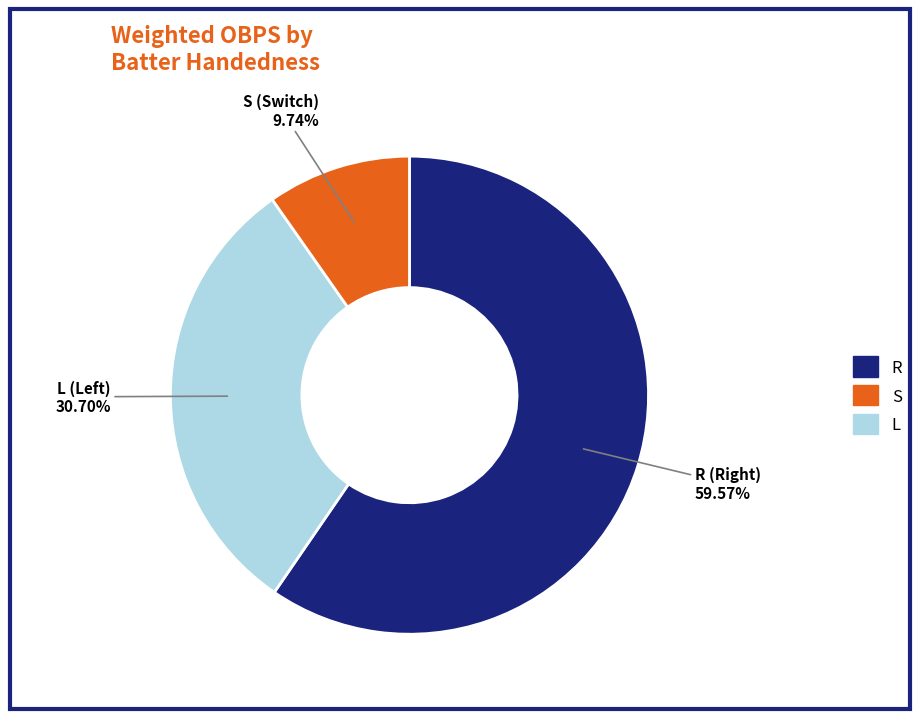

Is it true that R is 21% of the pie?

False